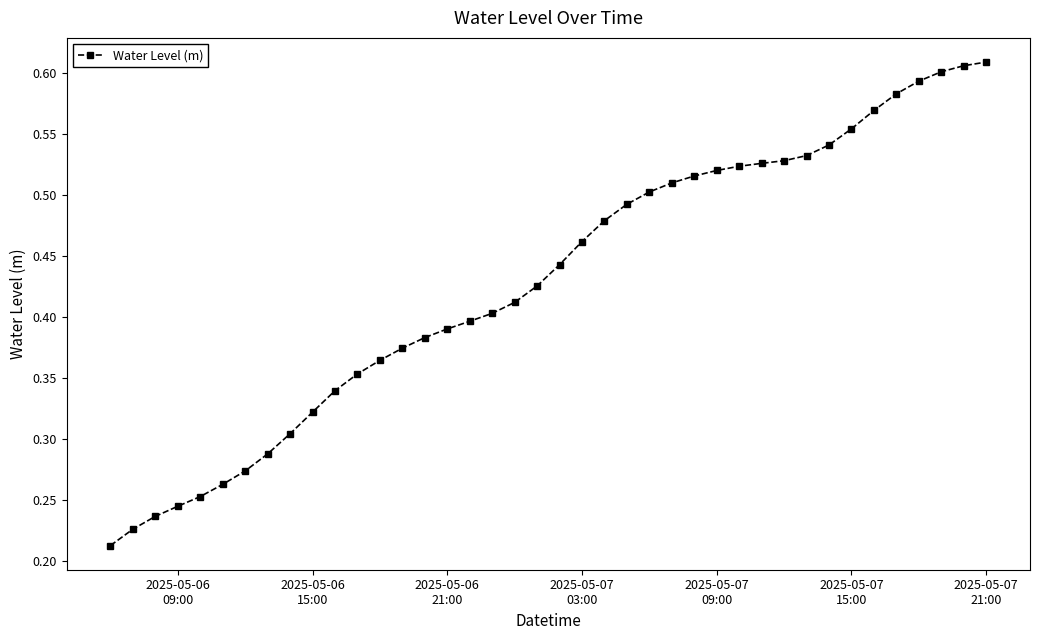

Is this an area chart (filled region under the line)?

No